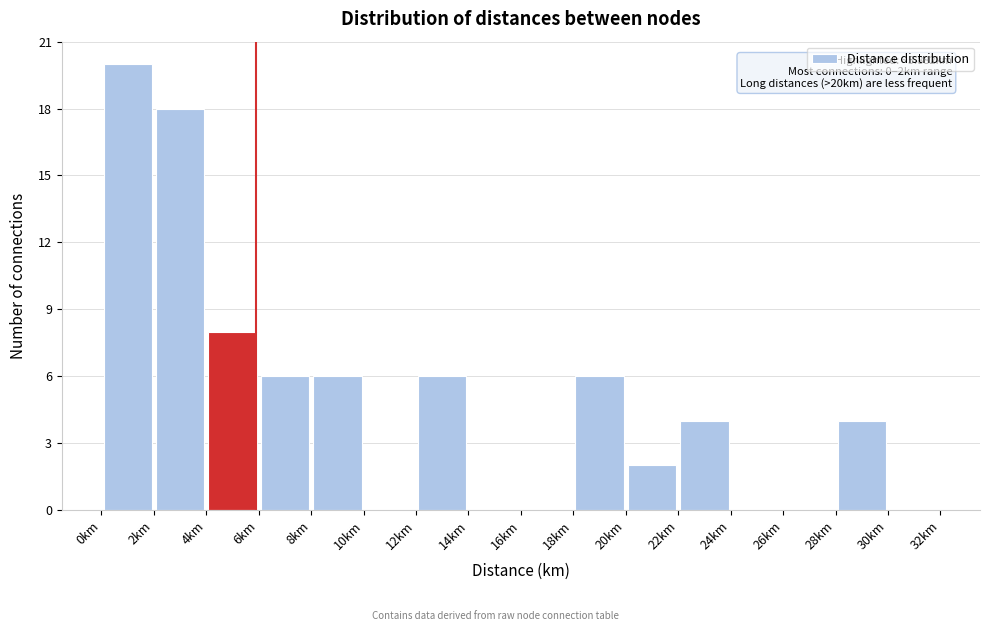

Over which range of the x-axis is the bar tallest?

0 to 2